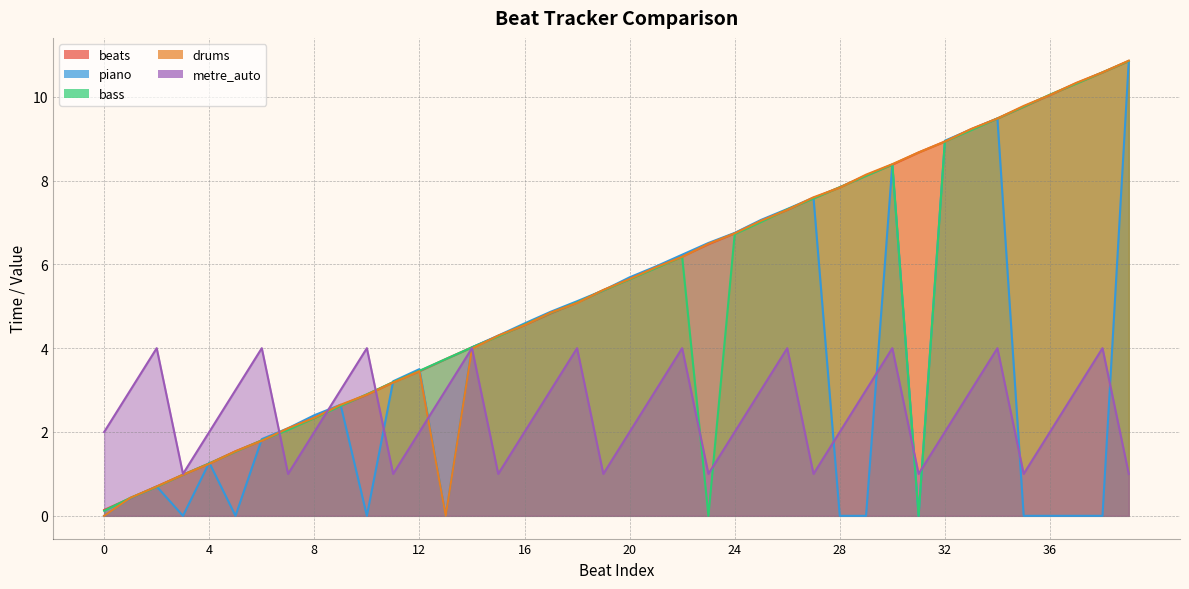

What is the difference between the highest and lowest values at 30?

4.4